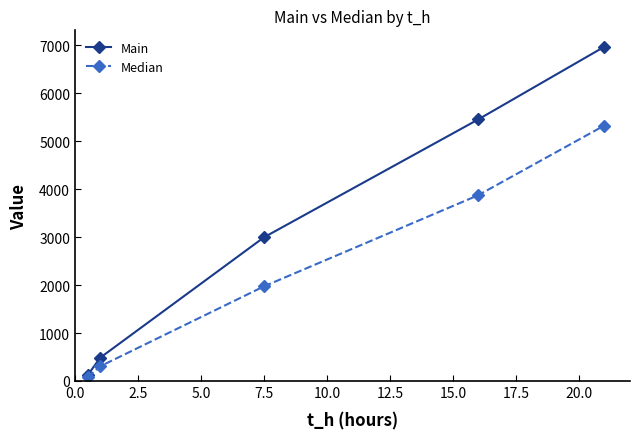

Which series has the widest spread of values?

Main